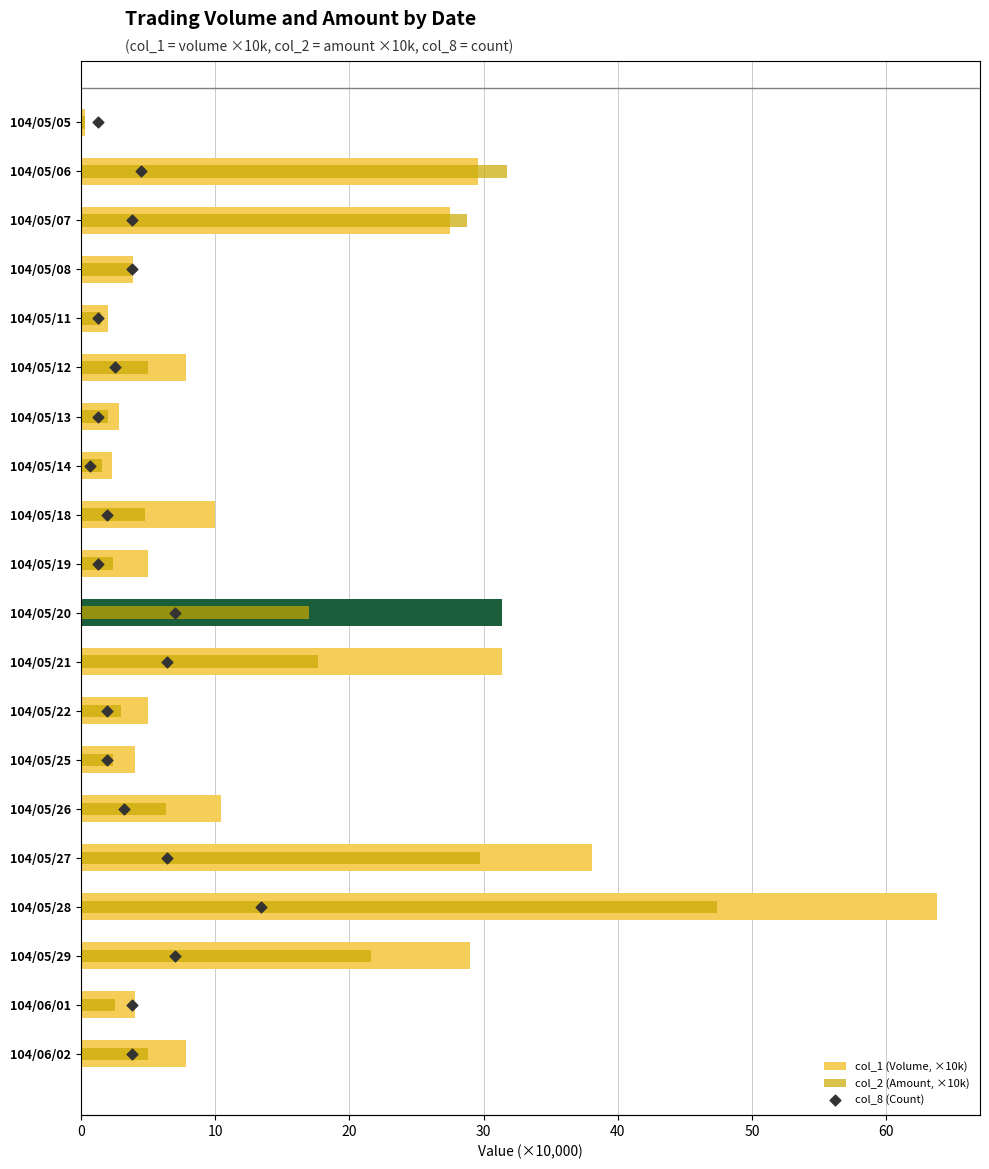

Is the value of col_1 (Volume, ×10k) at 104/05/27 greater than the value of col_2 (Amount, ×10k) at 104/06/01?

Yes